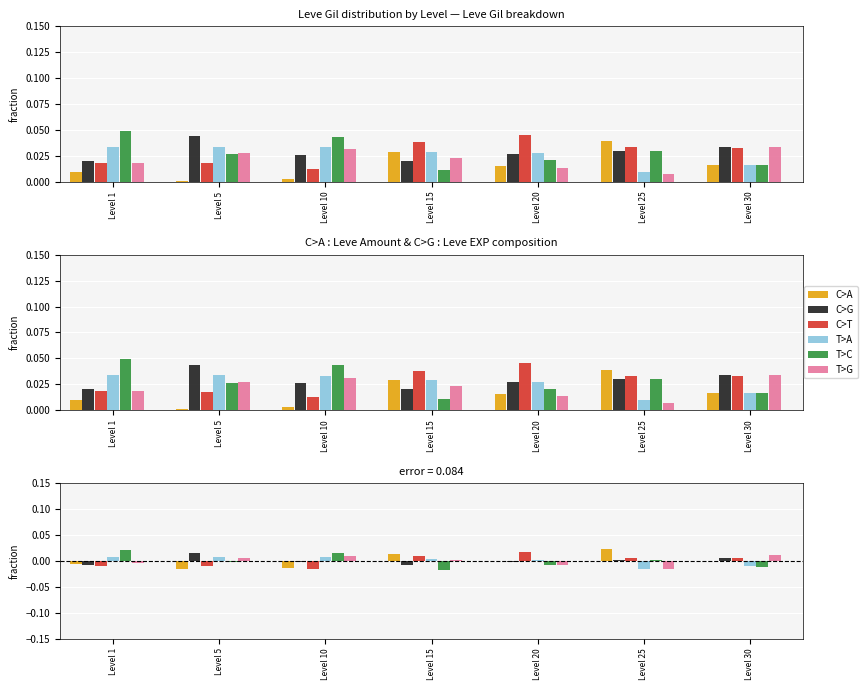

True or false: T>G has a value of 0.0 at Level 10.

True